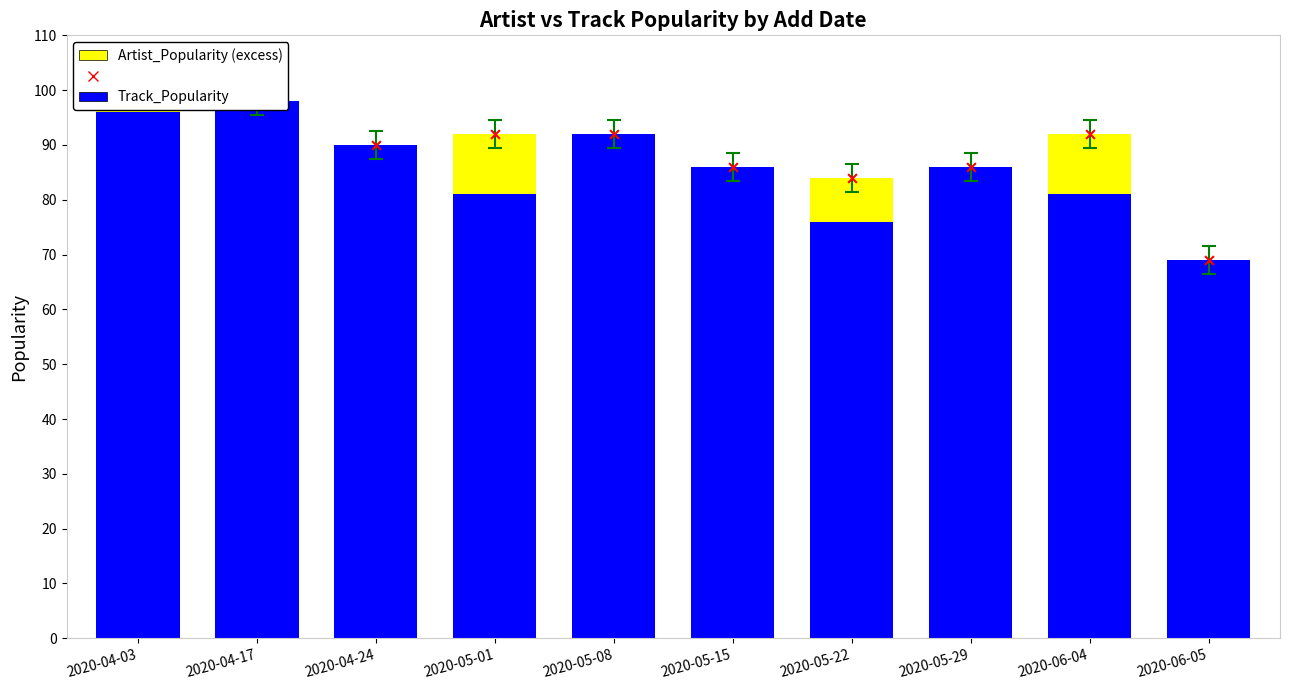

At which category is the sum across all series the highest?

2020-04-03